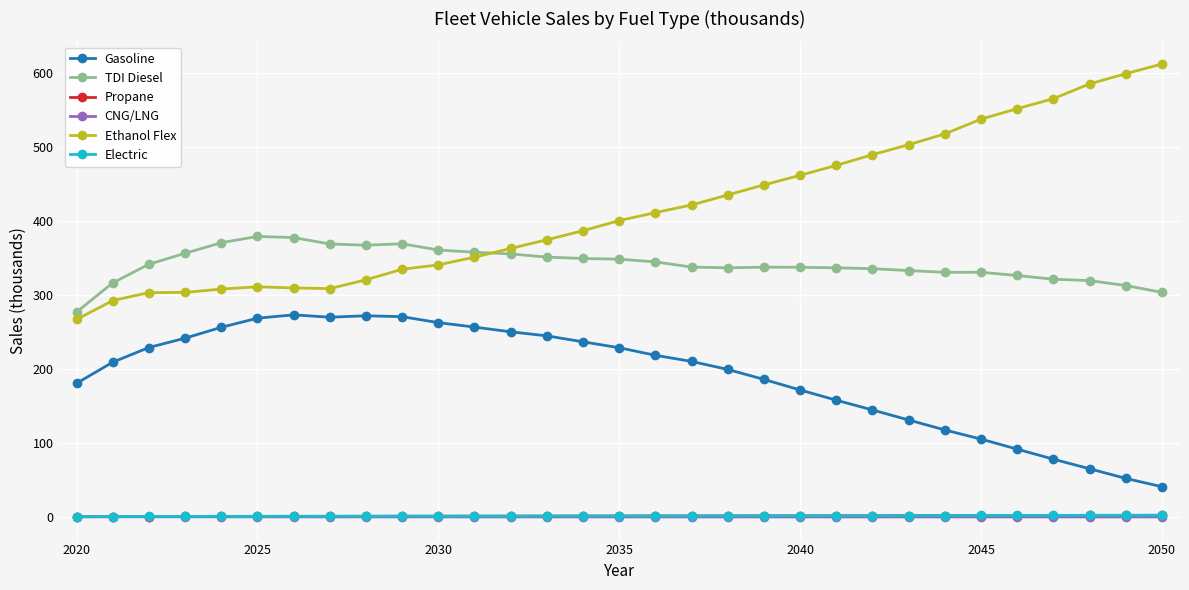

What is the highest value of the TDI Diesel series?

378.9